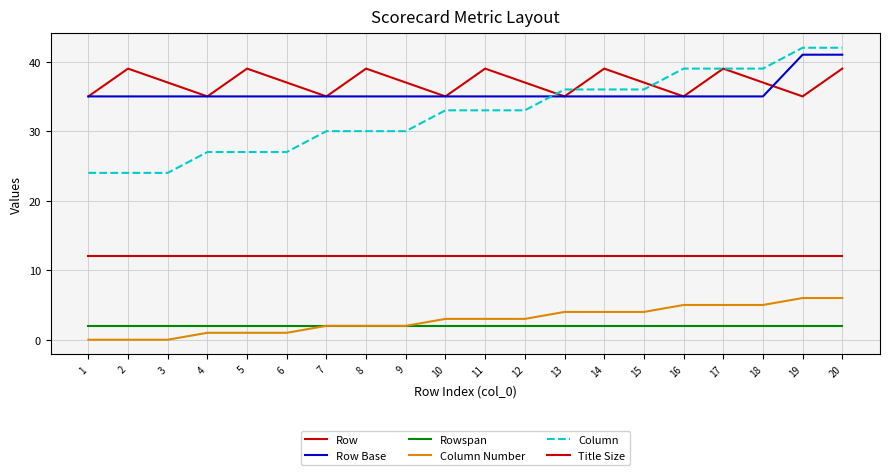

Does the chart display data point markers on the line(s)?

No